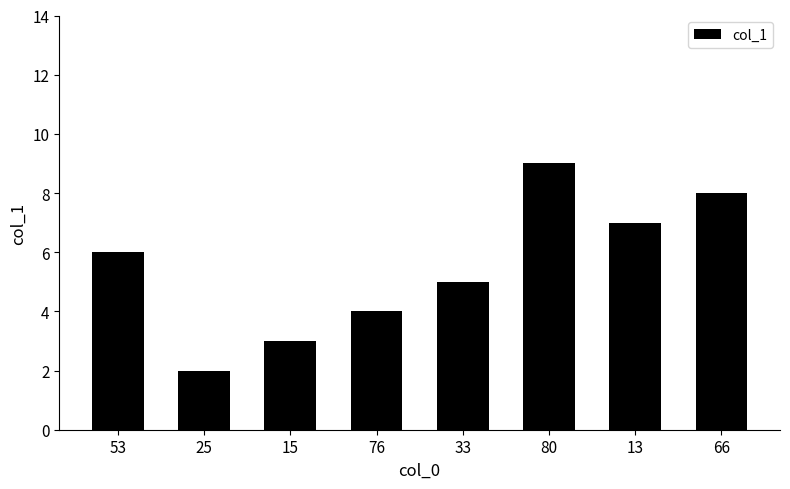

The chart shows a value of 2 at 25. True or false?

True